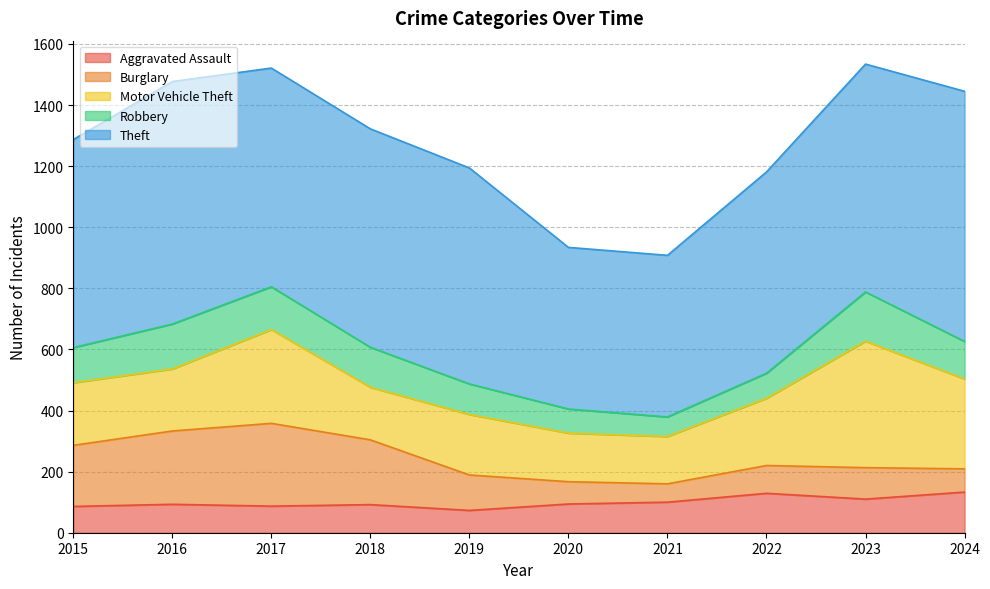

Does the chart display data point markers on the line(s)?

No